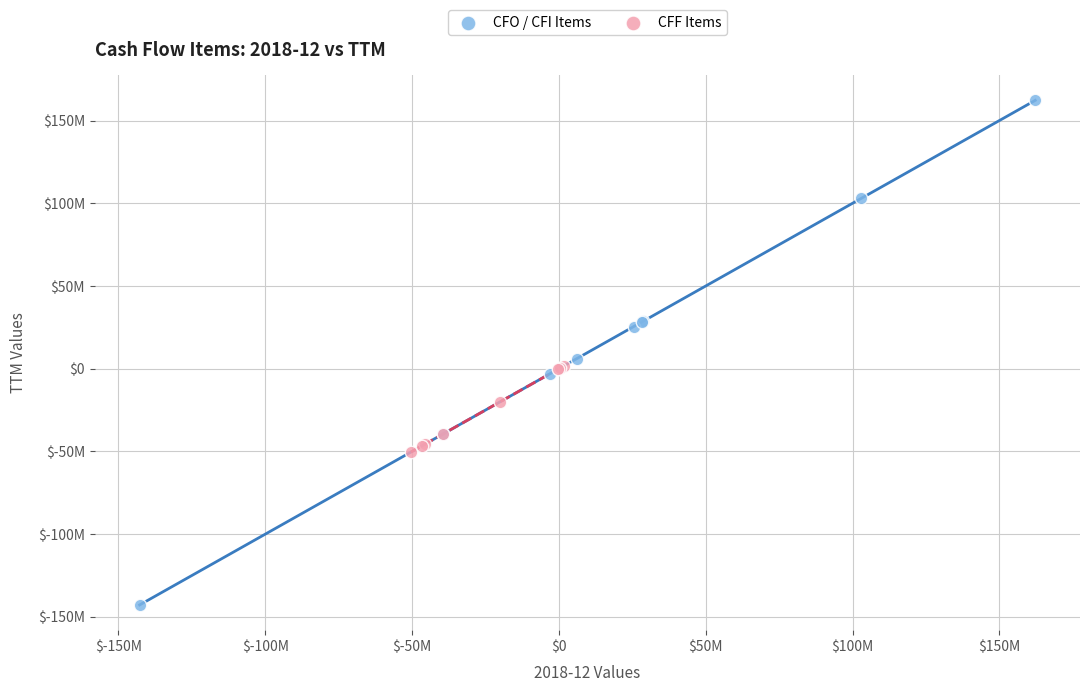

What are all the series names shown in the legend?

CFO / CFI Items, CFF Items